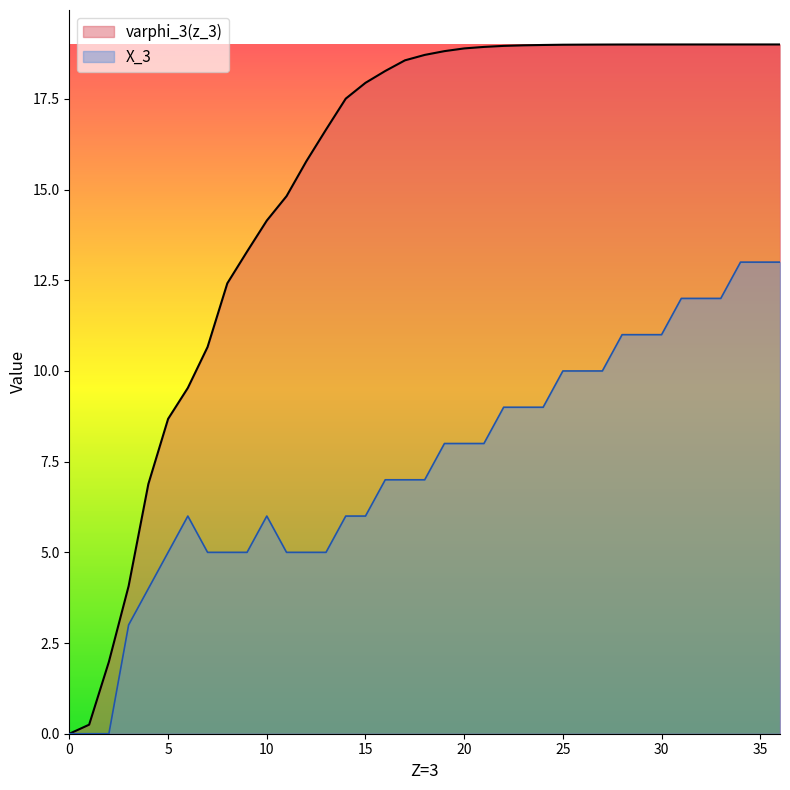

What is the difference between the highest and lowest values at 11?

9.8